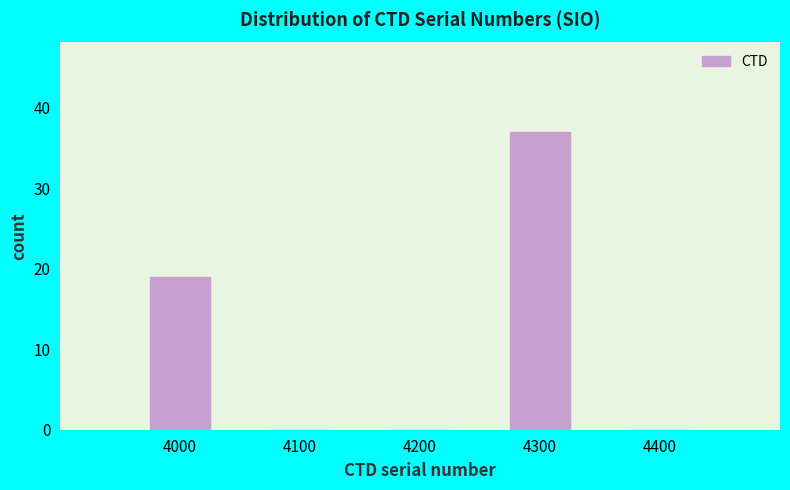

Reading right to left, list all the values displayed in this chart.

4400=0	4300=37	4200=0	4100=0	4000=19